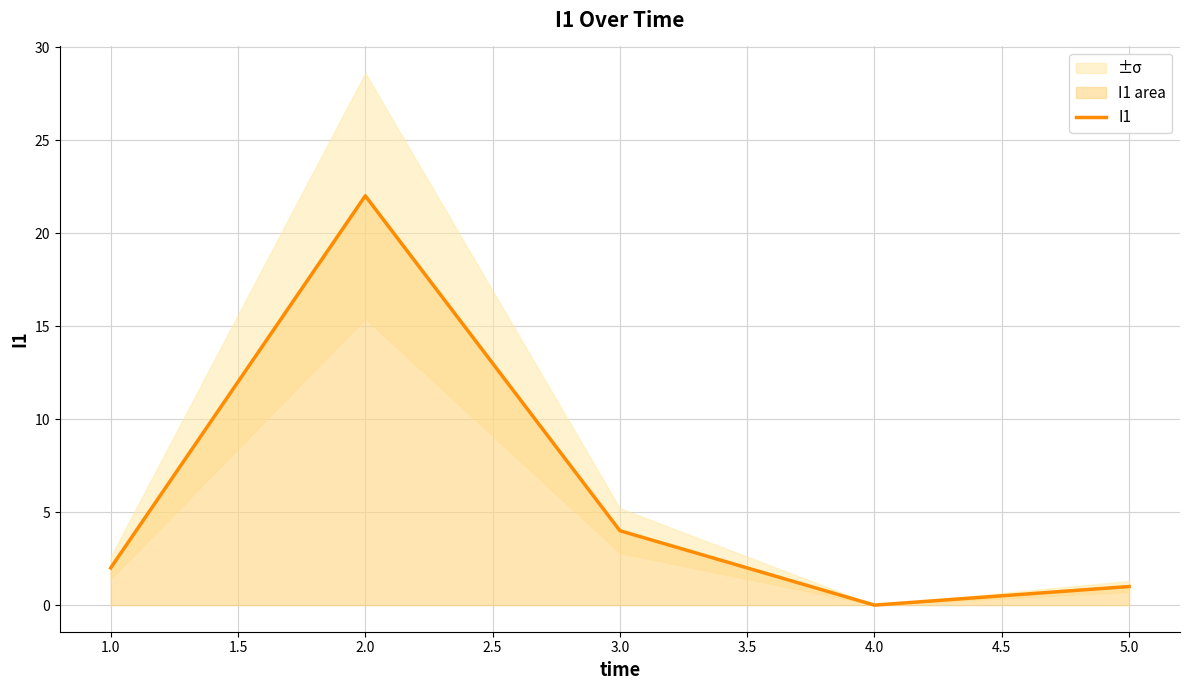

How many points are higher than both their immediate neighbors (excluding endpoints)?

1